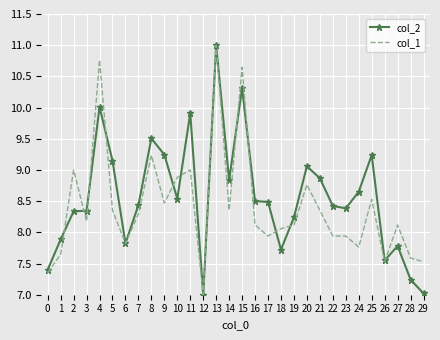

At how many categories does at least one series exceed 8?

23